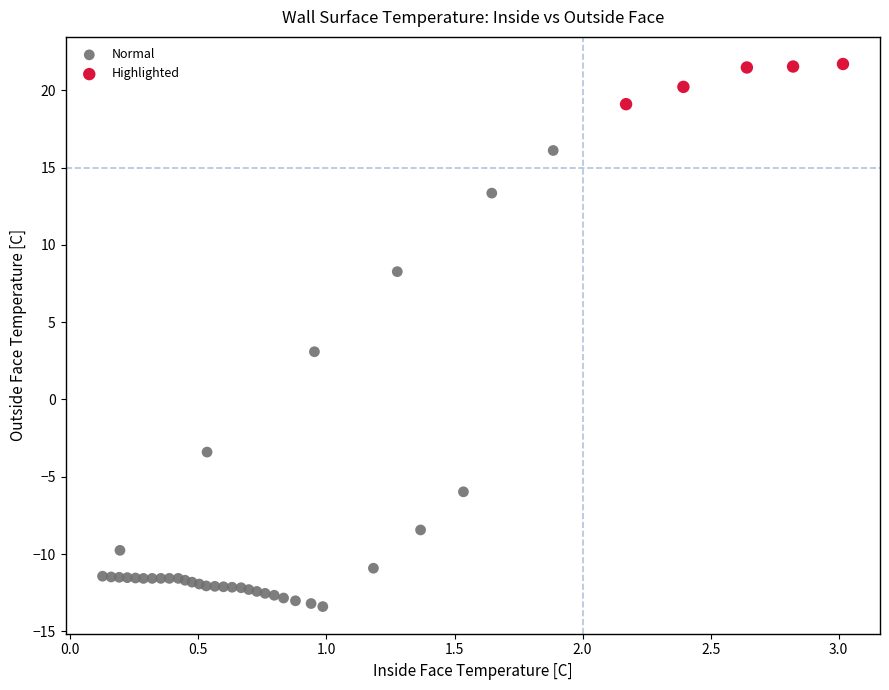

Which series reaches the maximum Y coordinate?

Highlighted